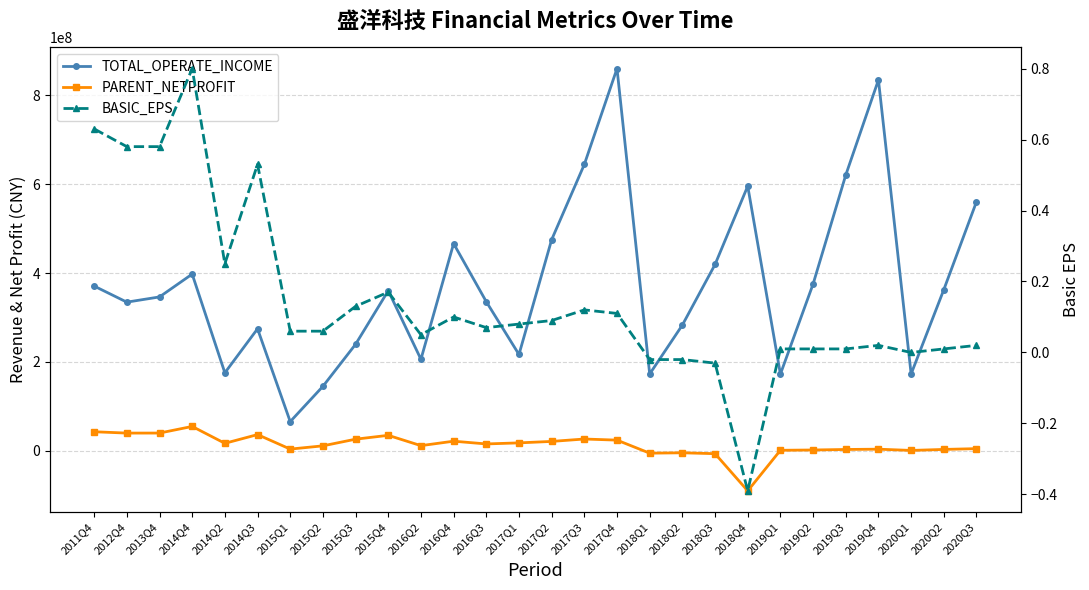

How many interior local valleys does the BASIC_EPS series have?

5